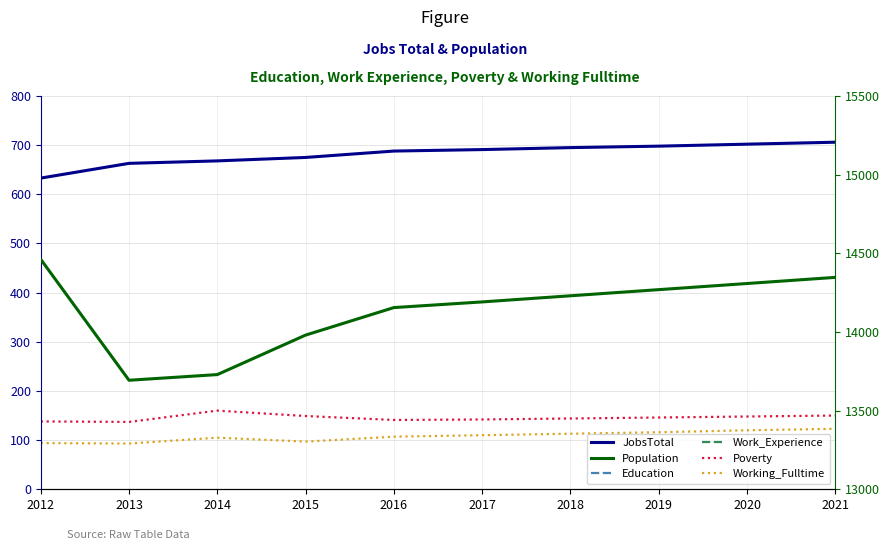

What is the sum of the Poverty values at 2020 and 2014?

308